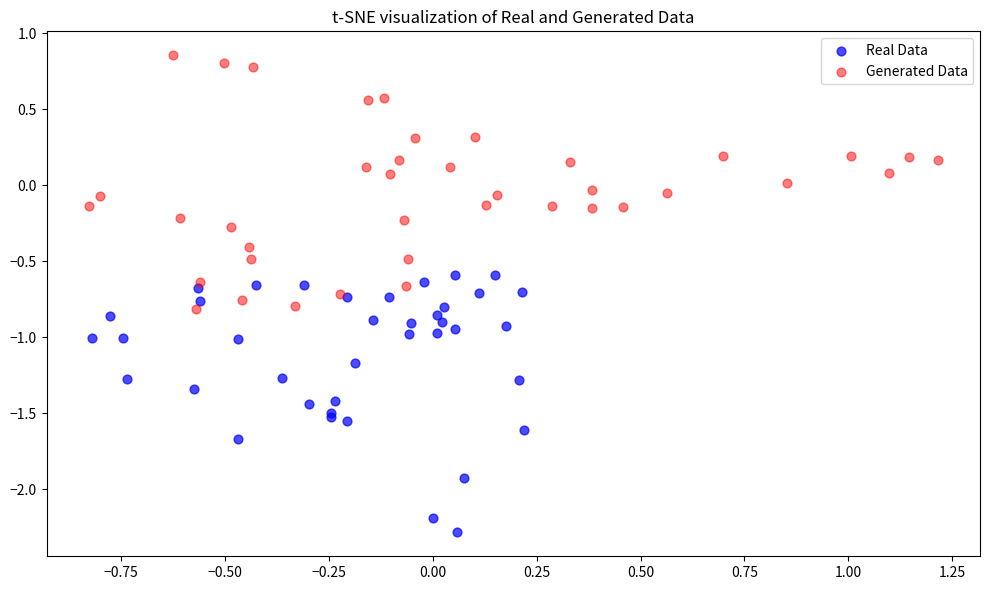

Which series reaches the minimum Y coordinate?

Real Data